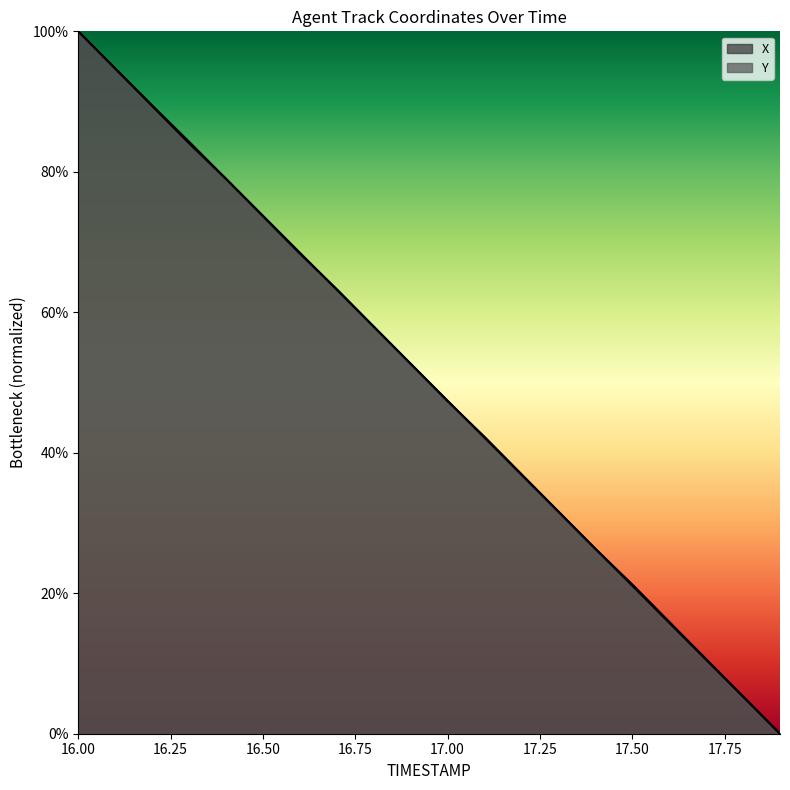

Reading left to right, what are all the values shown in this chart?

X: 16.0=100.0	16.1=94.7	16.2=89.4	16.3=84.1	16.4=79.0	16.5=73.7	16.6=68.4	16.7=63.3	16.8=58.0	16.9=52.7	17.0=47.3	17.1=42.3	17.2=37.0	17.3=31.6	17.4=26.3	17.5=21.3	17.6=15.9	17.7=10.6	17.8=5.3	17.9=0.0
Y: 16.0=100.0	16.1=94.7	16.2=89.5	16.3=84.3	16.4=79.0	16.5=73.7	16.6=68.5	16.7=63.2	16.8=57.9	16.9=52.7	17.0=47.4	17.1=42.1	17.2=36.9	17.3=31.6	17.4=26.3	17.5=21.1	17.6=15.8	17.7=10.5	17.8=5.3	17.9=0.0